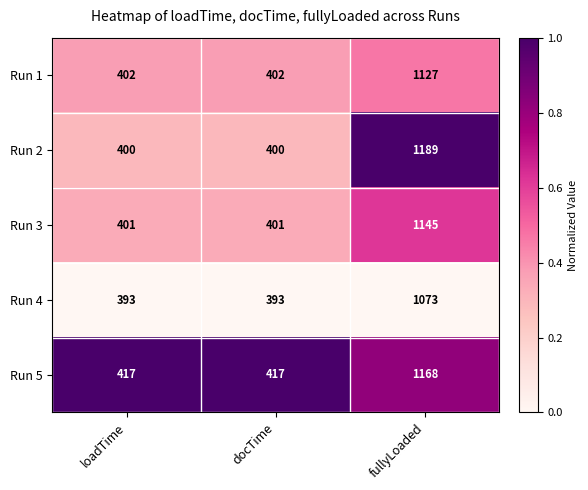

Which series has the largest total across all categories?

Run 5